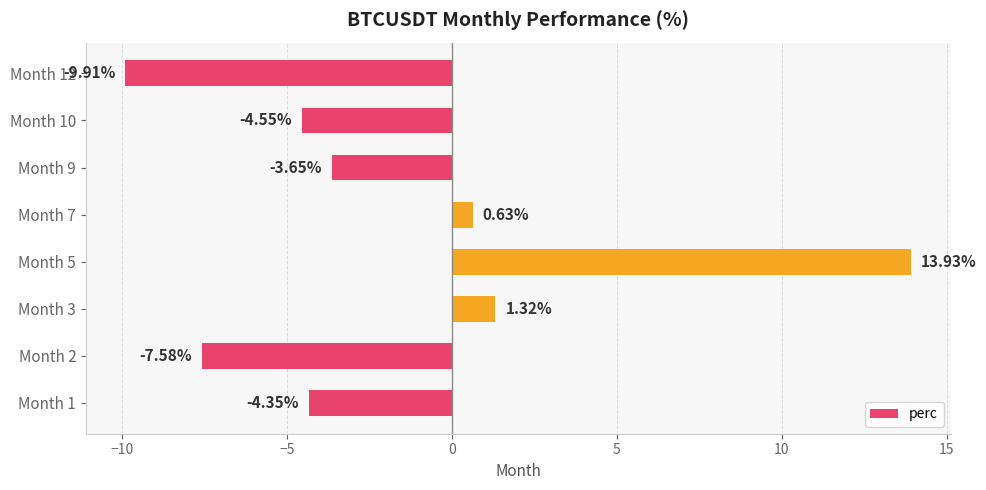

What is the change in value from Month 2 to Month 10?

+3.0